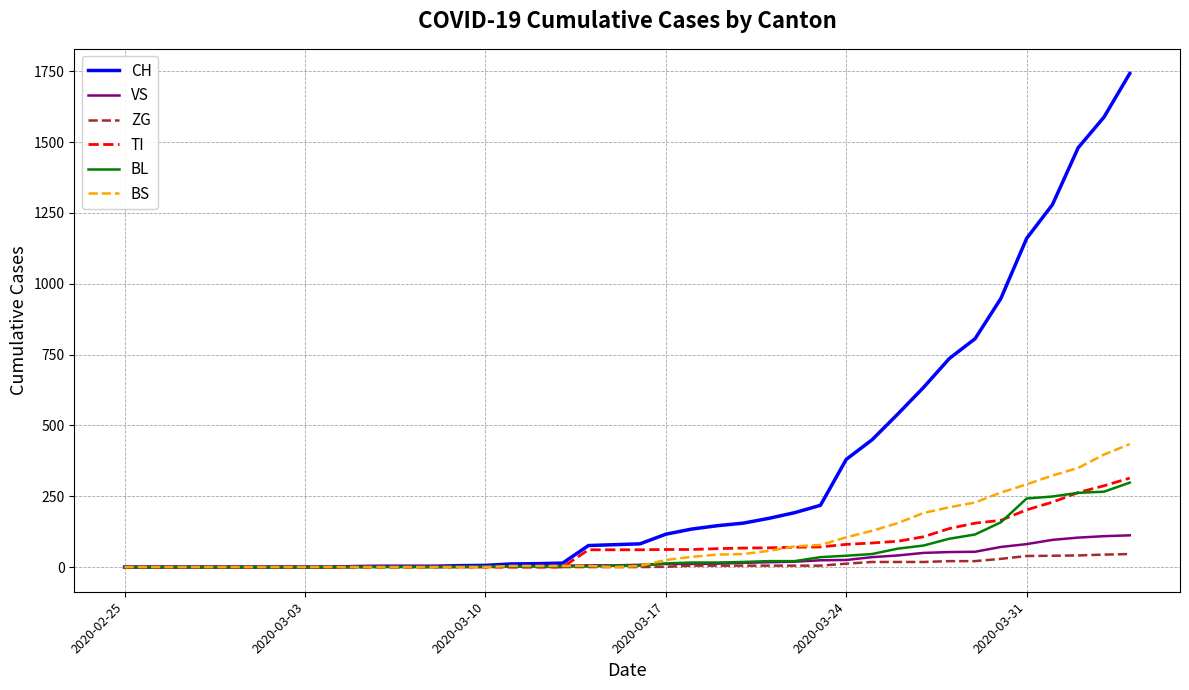

Rank the series by their maximum value, from lowest to highest.

ZG, VS, BL, TI, BS, CH